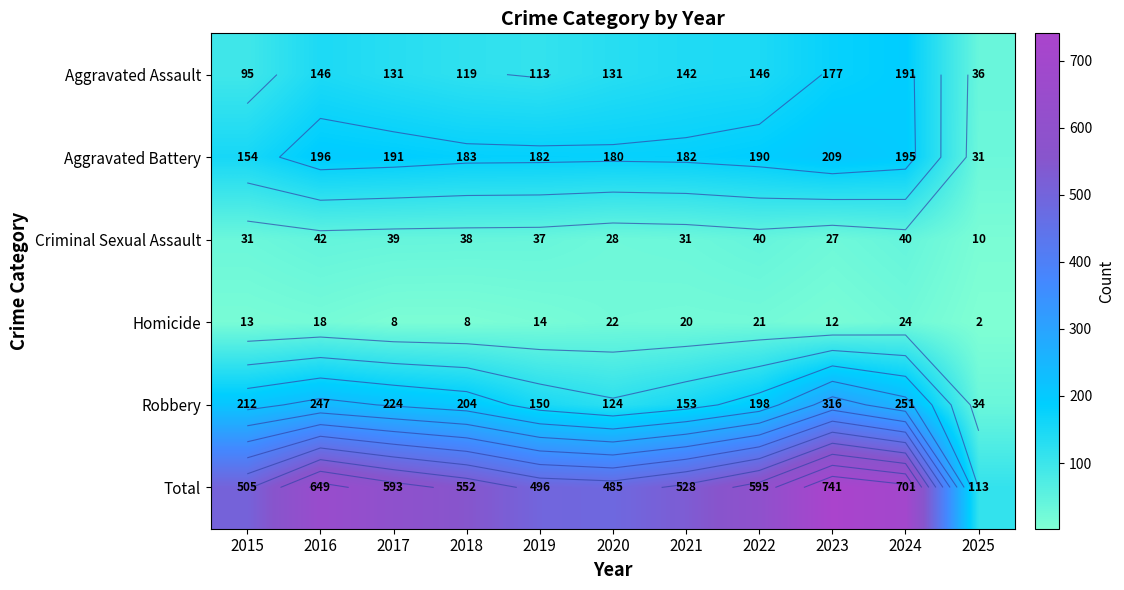

True or false: Criminal Sexual Assault has a value of 23 at 2016.

False